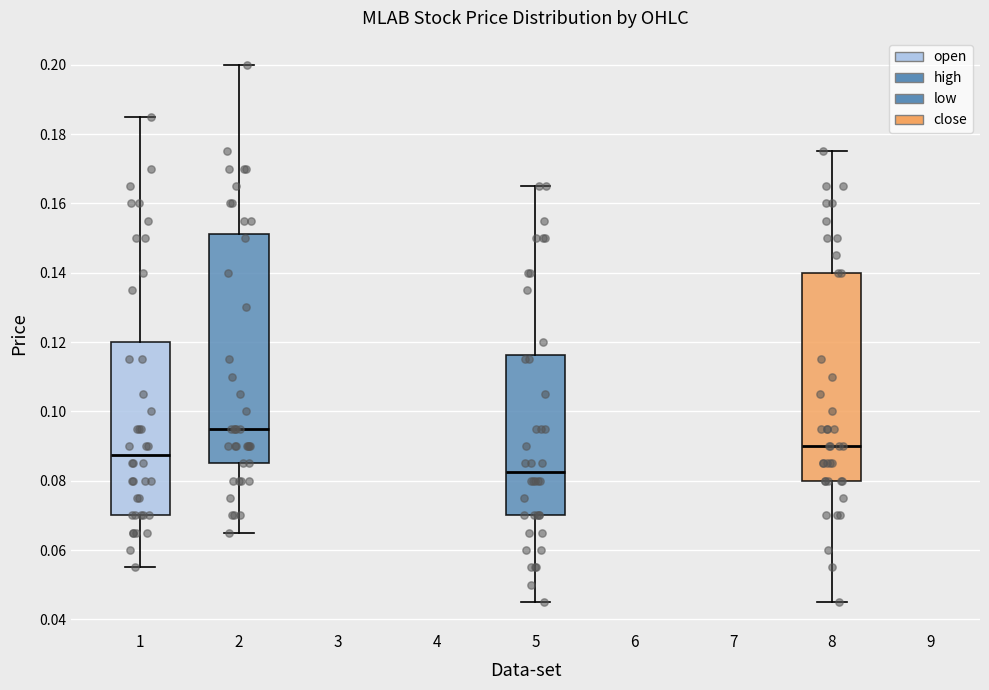

Which box's median line is the lowest?

5